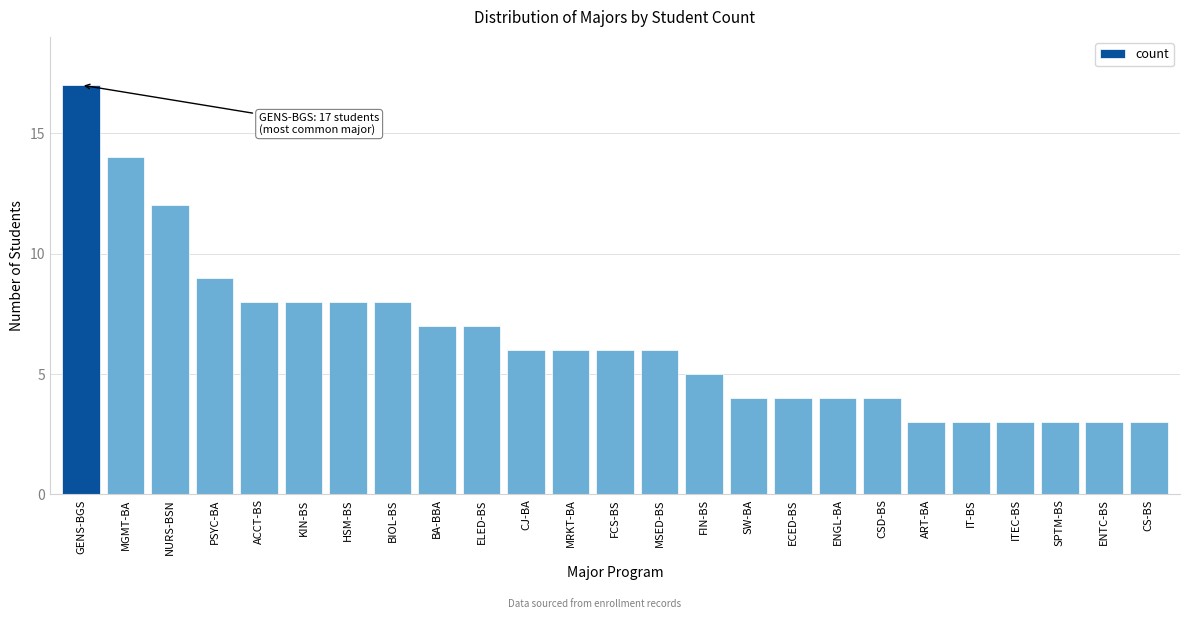

Reading left to right, extract all data points from this chart.

17	14	12	9	8	8	8	8	7	7	6	6	6	6	5	4	4	4	4	3	3	3	3	3	3